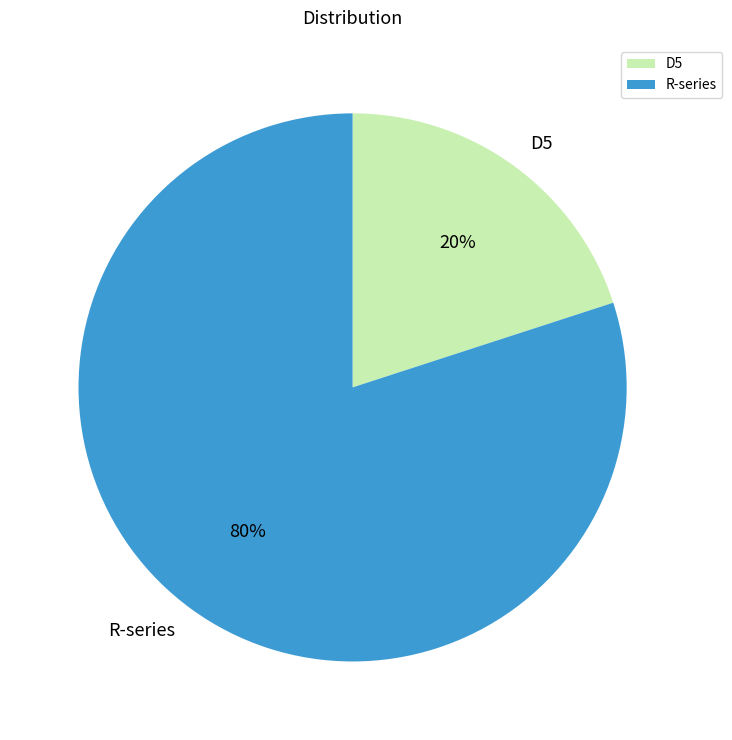

To the nearest percent, what percentage of the pie is R-series?

80%